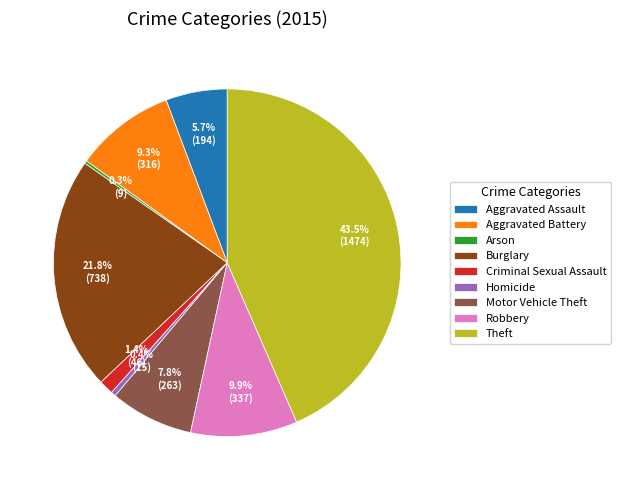

What percentage is NOT represented by Theft?

56.5%